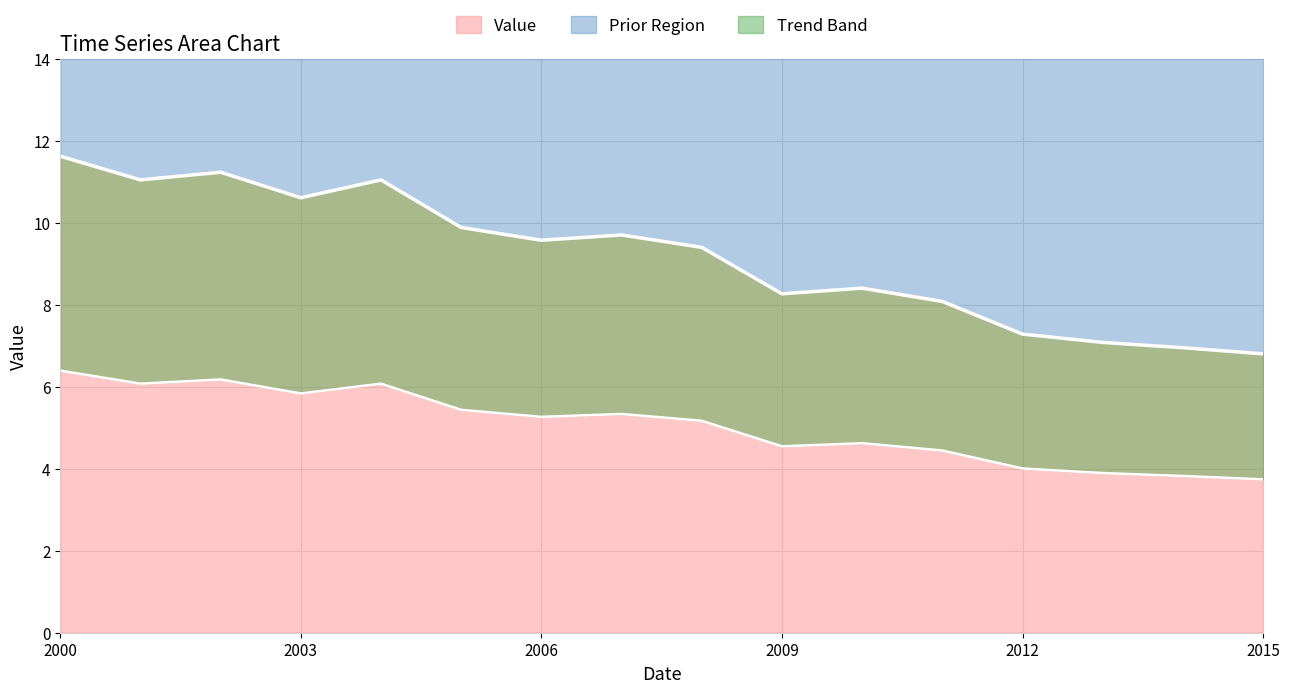

What is the lowest value of the Value series?

6.8